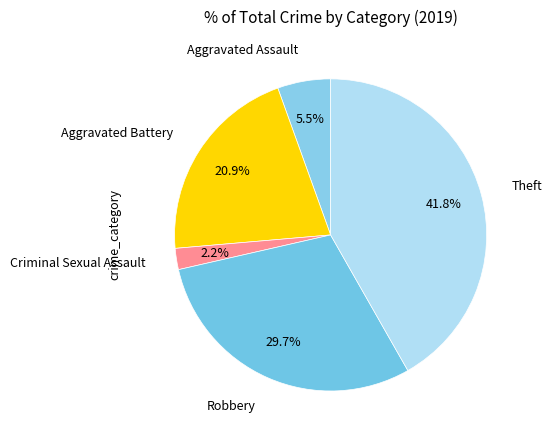

Do Theft and Aggravated Battery together represent more than half of the pie?

Yes